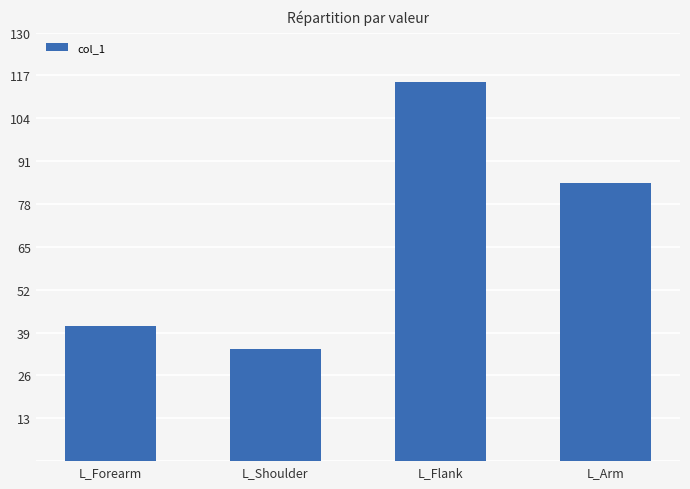

What is the smallest value displayed?

34.0